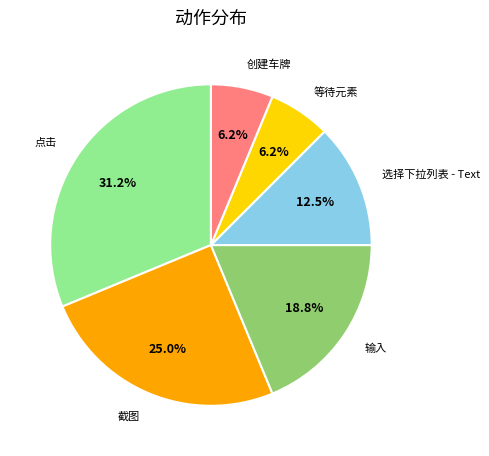

Do 创建车牌 and 截图 together represent more than half of the pie?

No